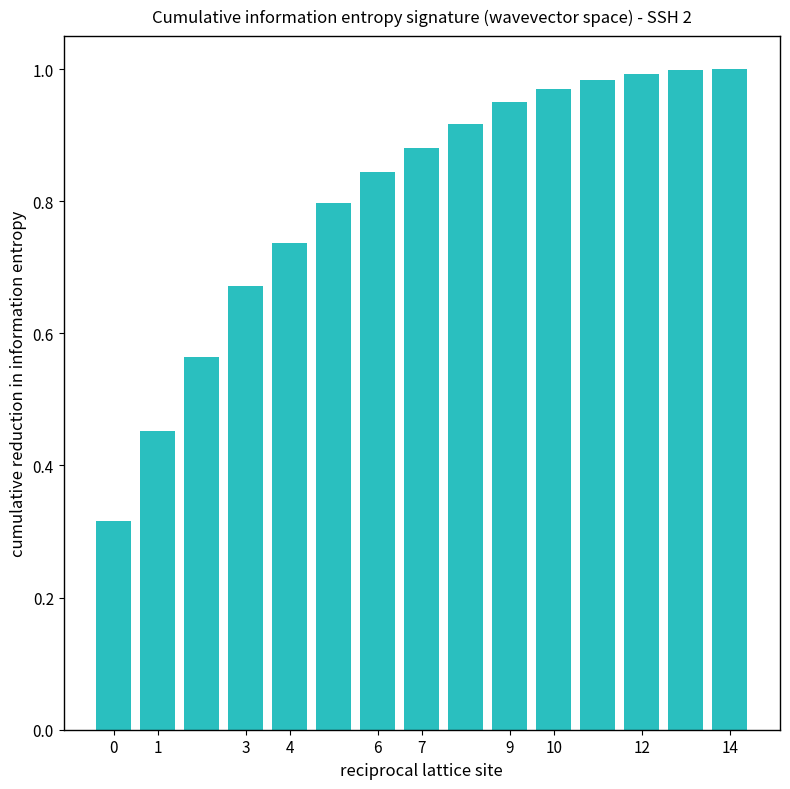

What is the sum of all values?

12.1